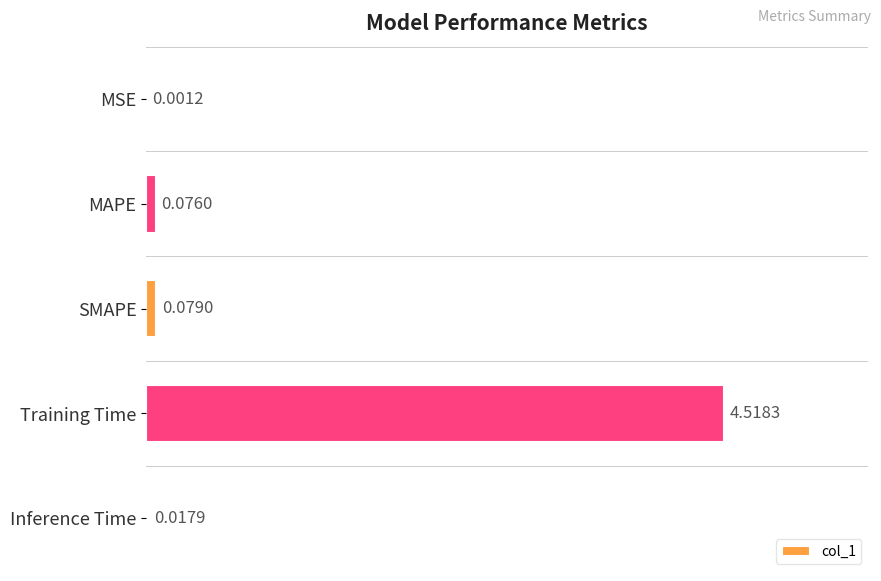

What is the sum of all values?

4.7